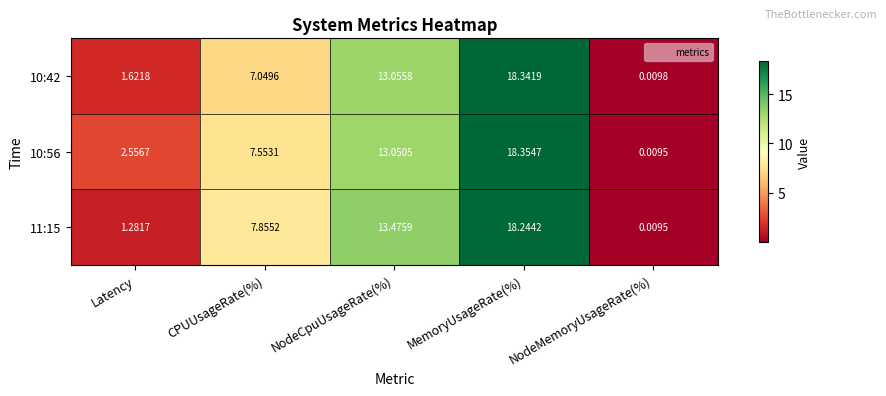

Which series has the largest total across all categories?

10:56